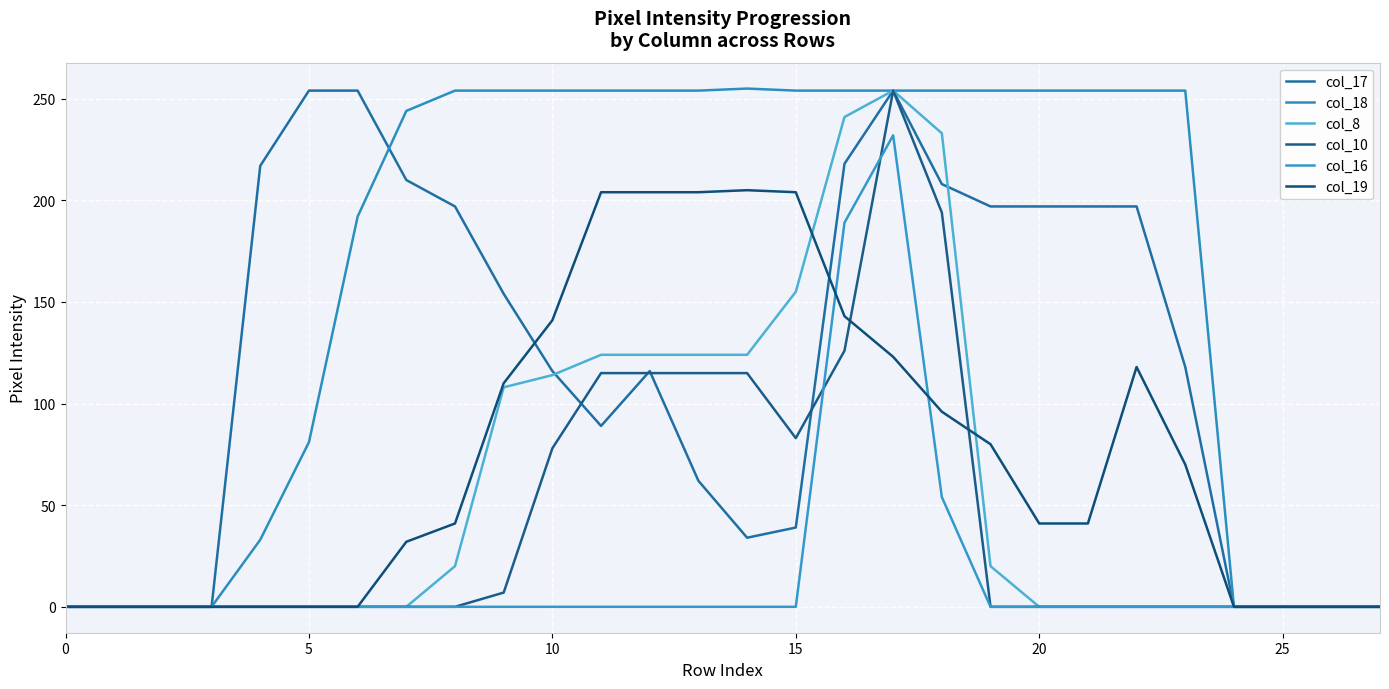

How many lines are shown in the chart?

6